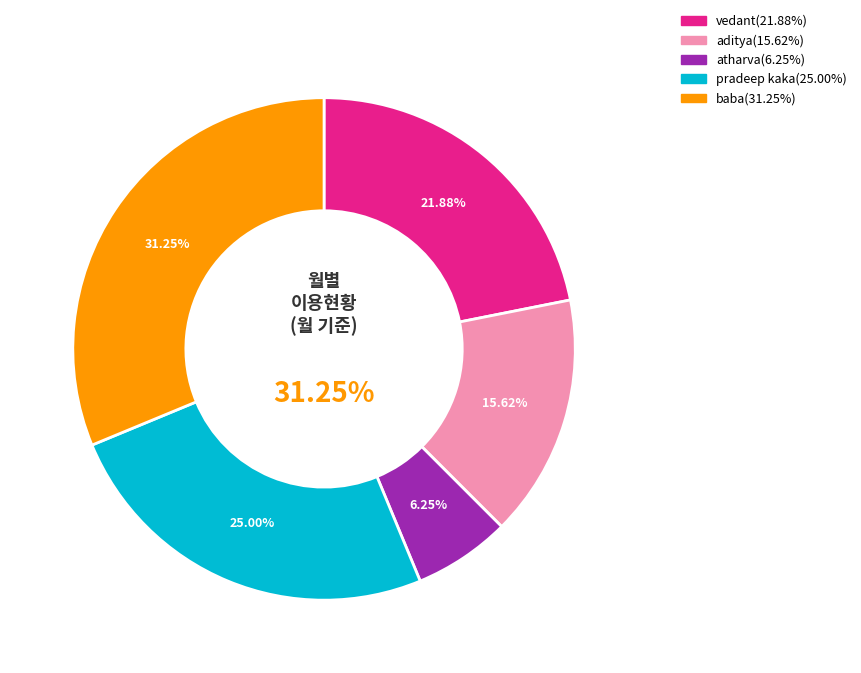

Which slice is the smallest?

atharva